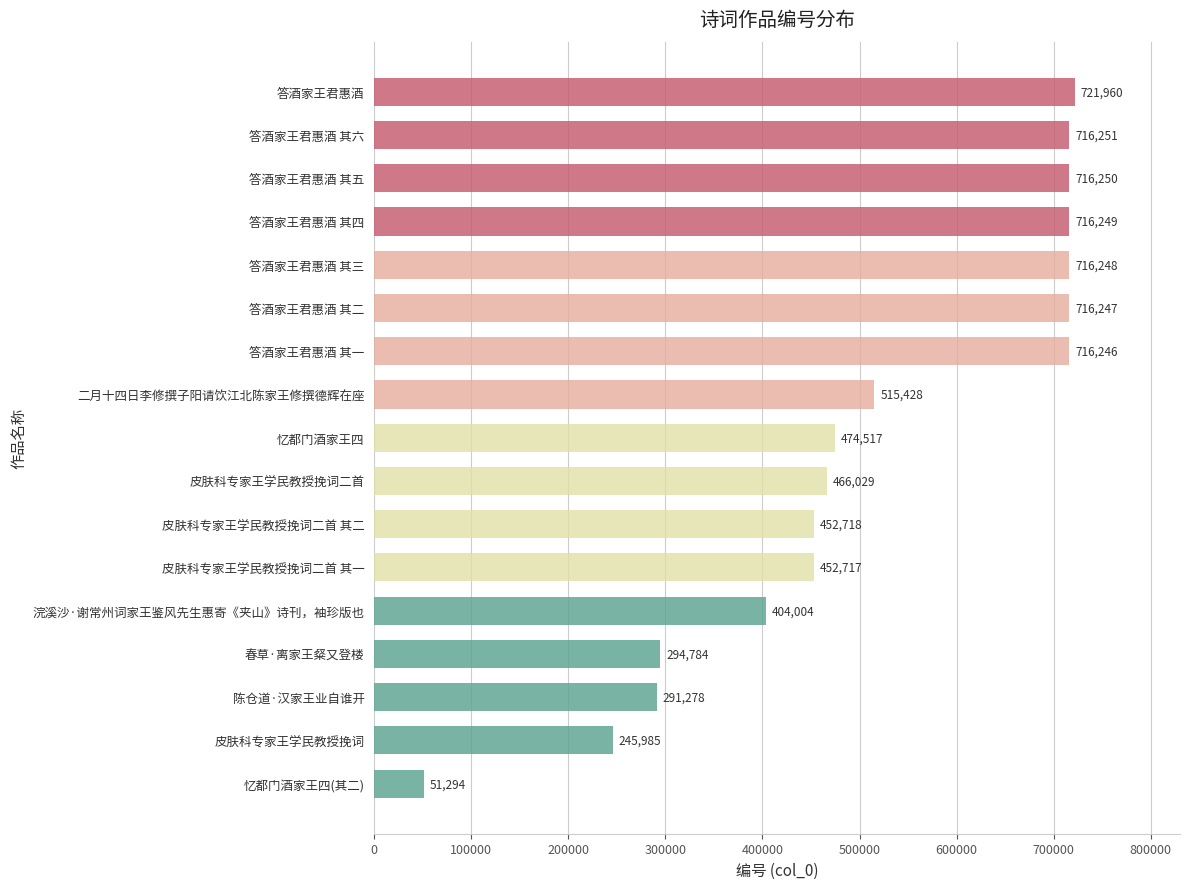

How many bars are there in total?

17